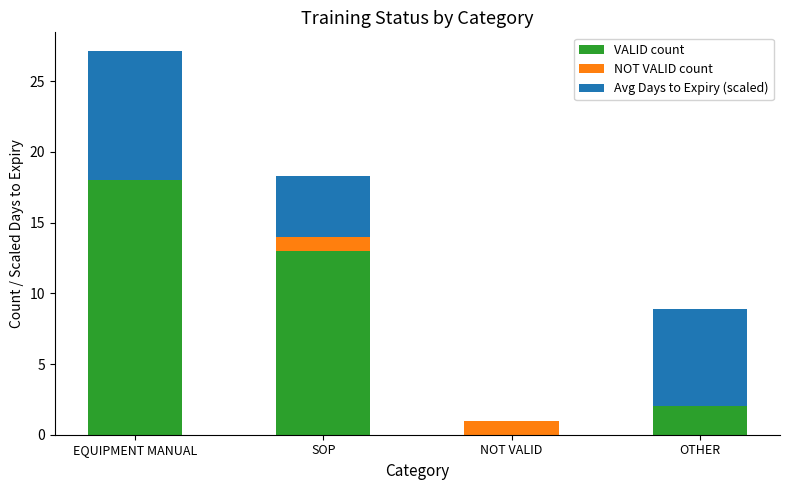

True or false: VALID count has a value of 0.0 at NOT VALID.

True